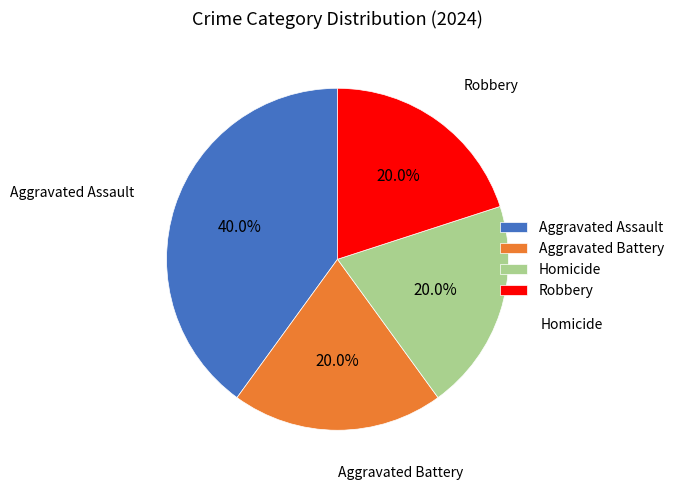

Which slice is the largest?

Aggravated Assault